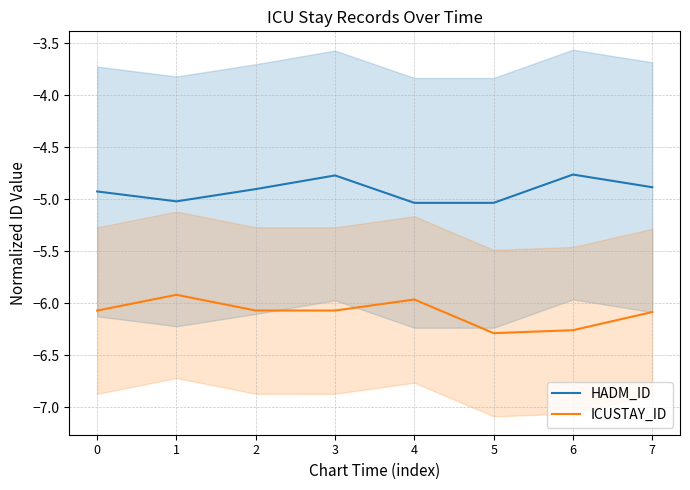

List the labels in order of ICUSTAY_ID value, largest first.

1, 4, 2, 3, 0, 7, 6, 5